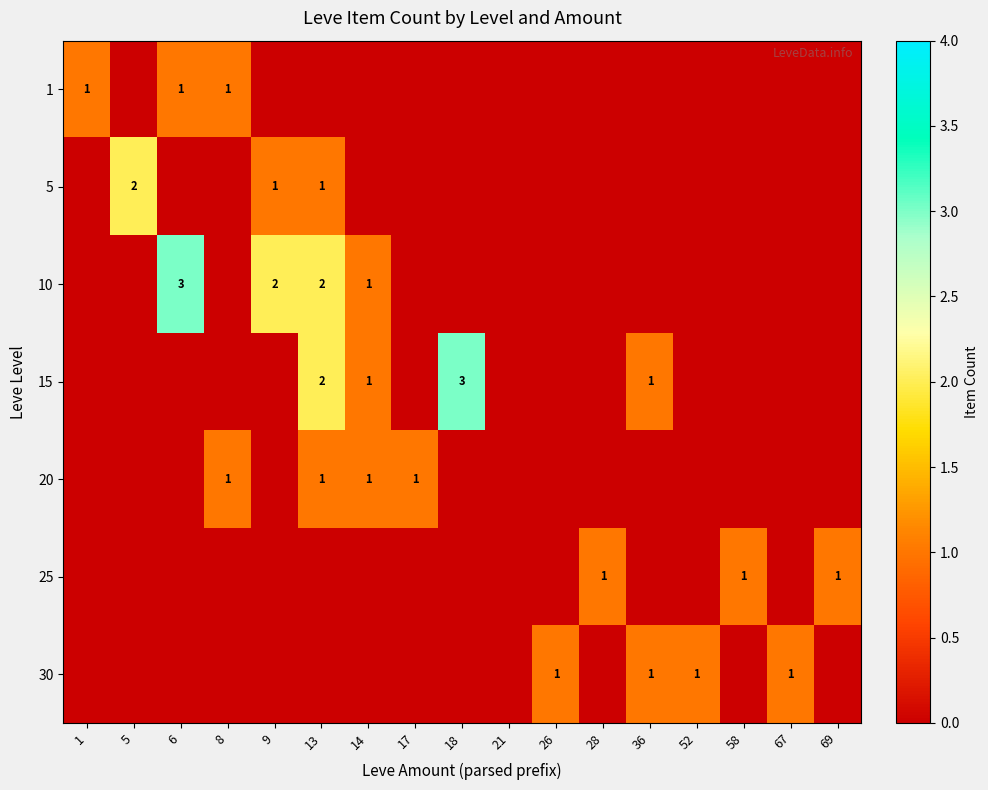

Is it true that 10 equals 2 at 9?

True